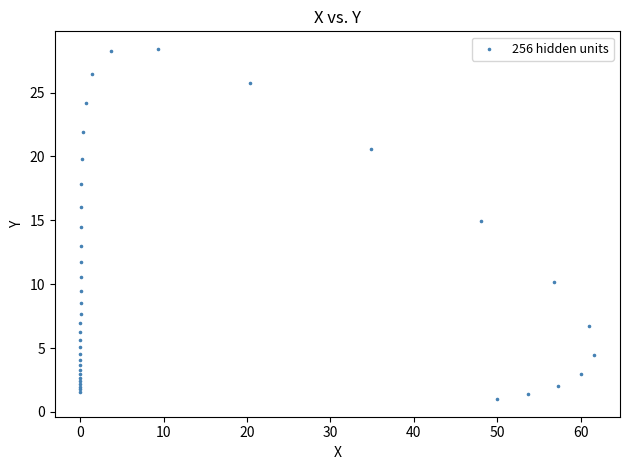

What Y value in the scatter plot is closest to 14?

14.5